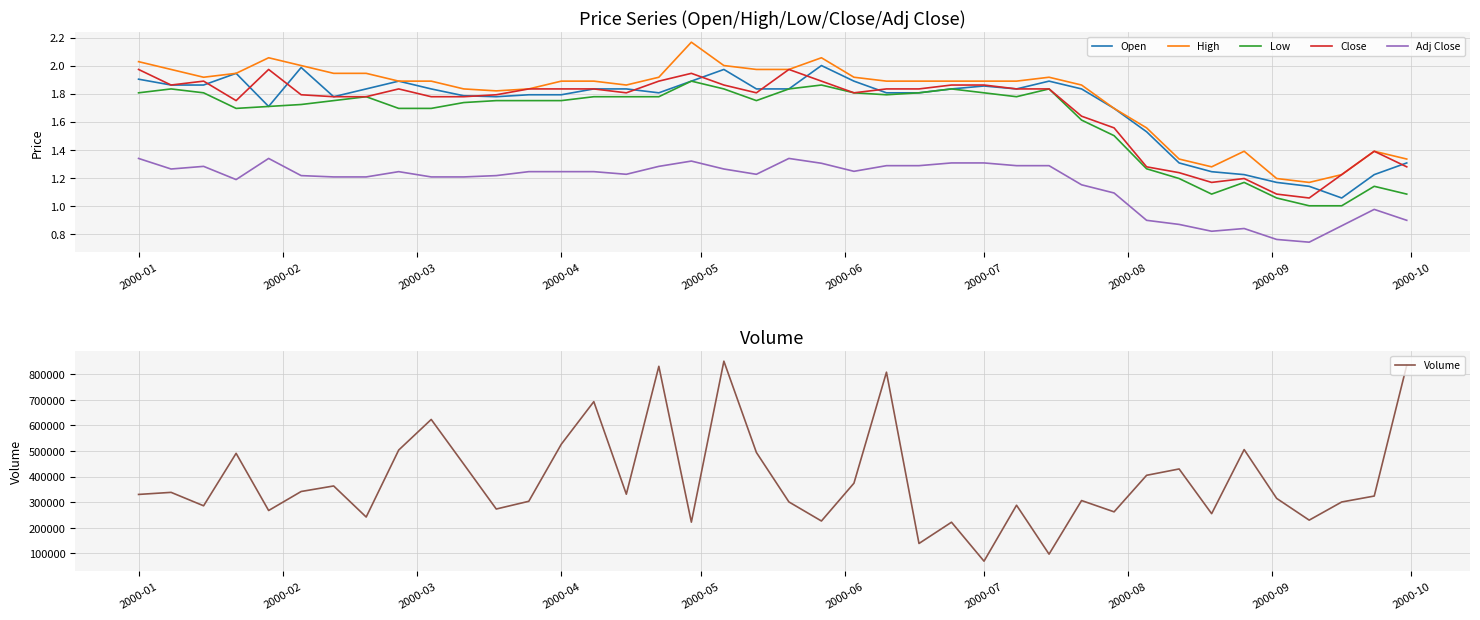

True or false: Volume and Open cross at least once.

False